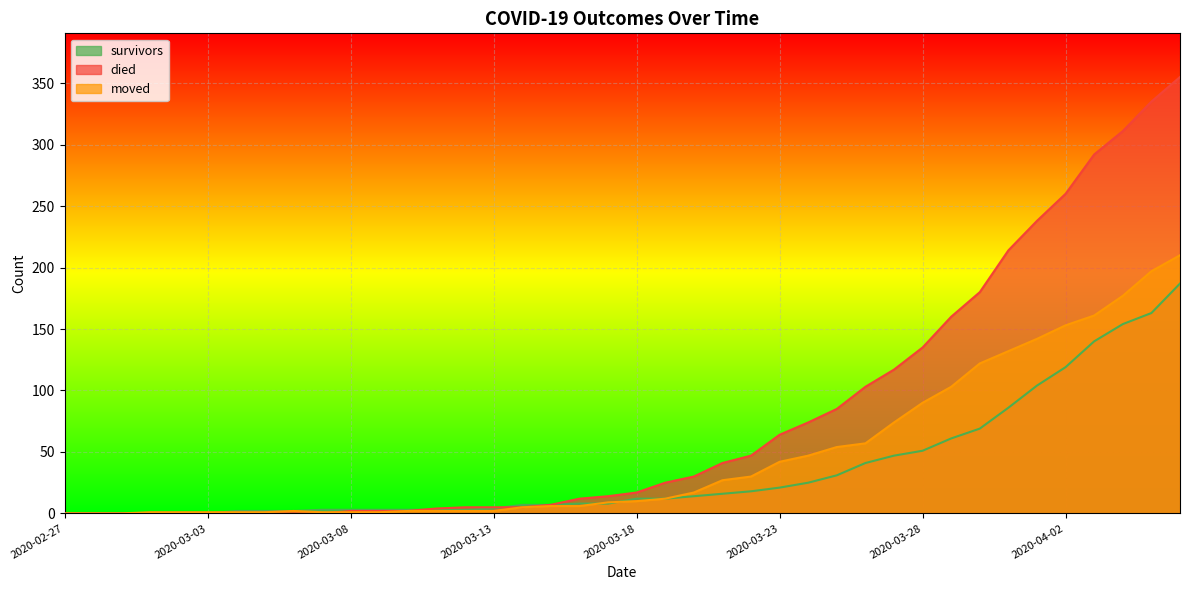

At 2020-03-26, list the series in order from smallest to largest.

survivors, moved, died